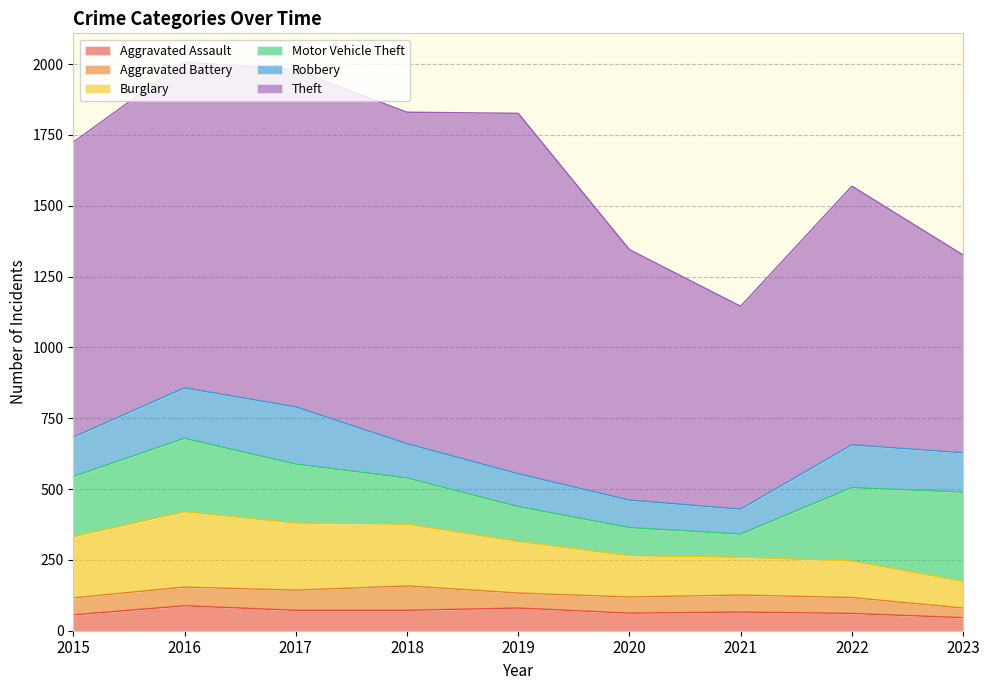

At which category does the chart reach its minimum across all series?

2023